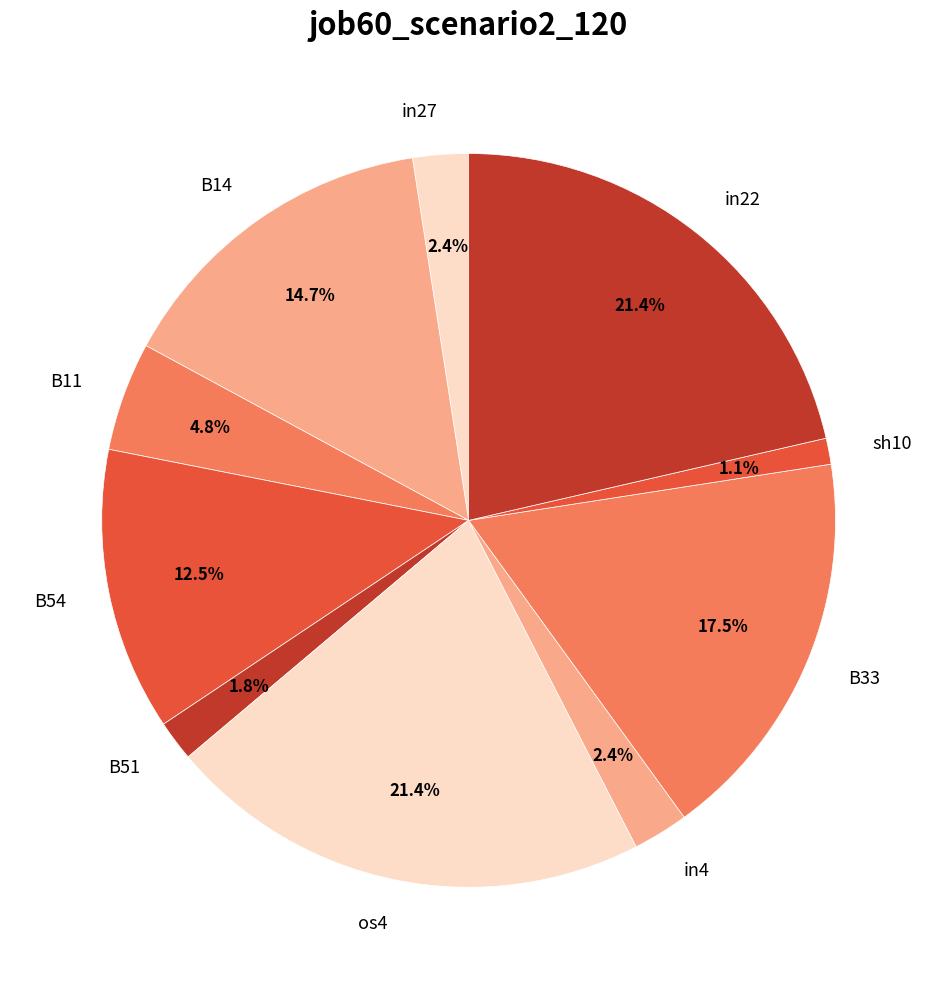

Which slice is the smallest?

sh10